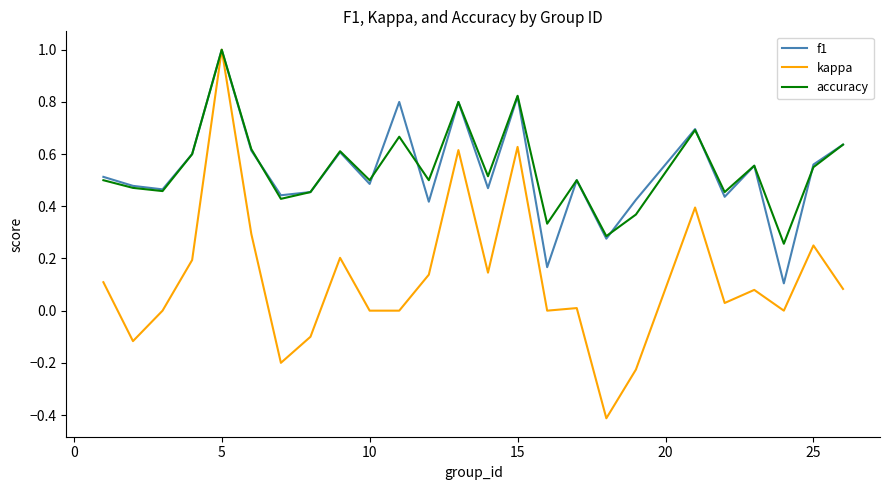

What is the greatest value displayed?

1.0